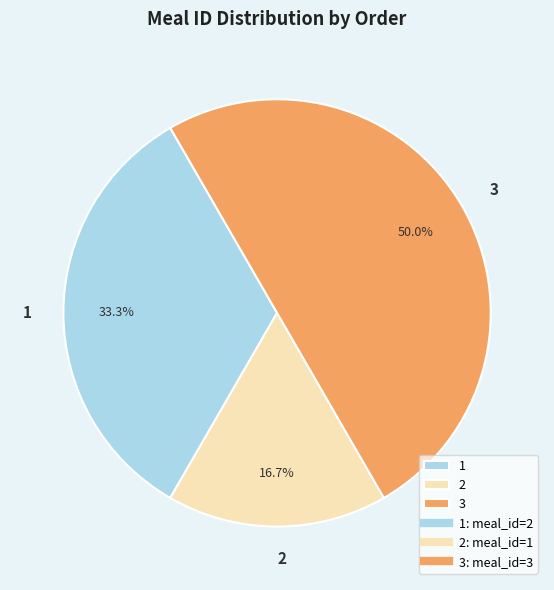

Does 2 account for over 50% of the chart?

No